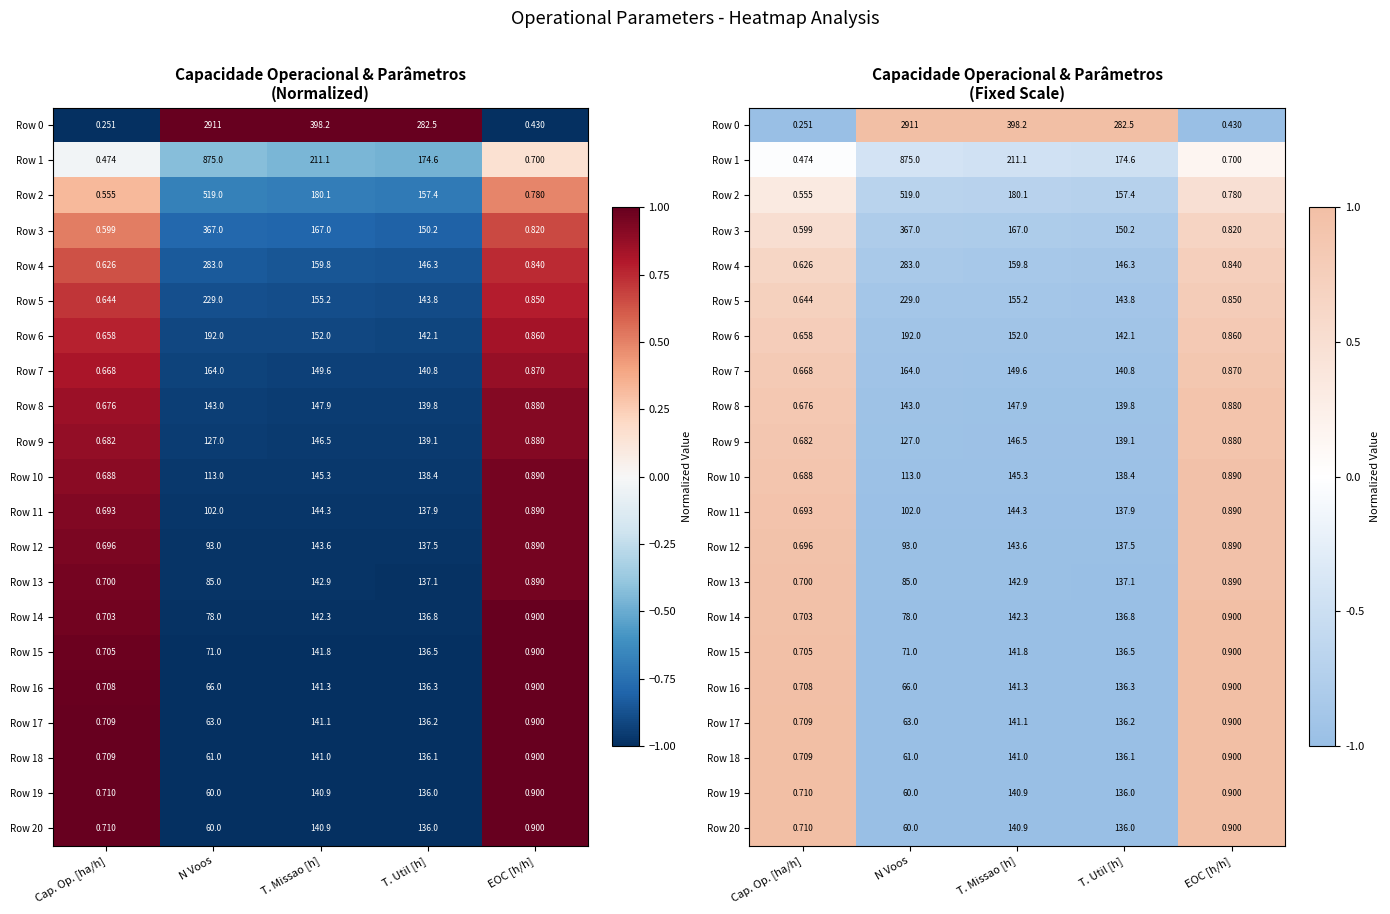

How many values in the Row 13 series are below 0?

3